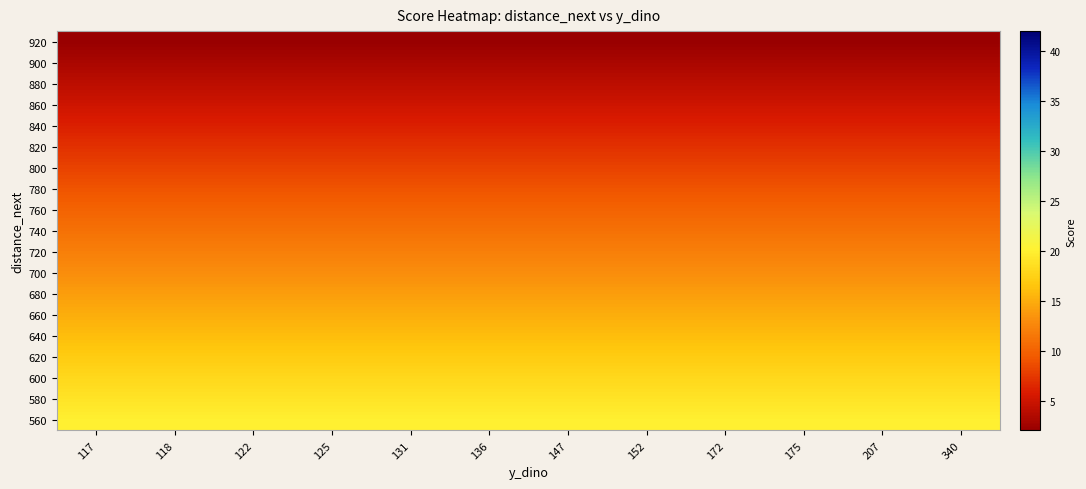

Which series changed the most between 122 and 207?

920